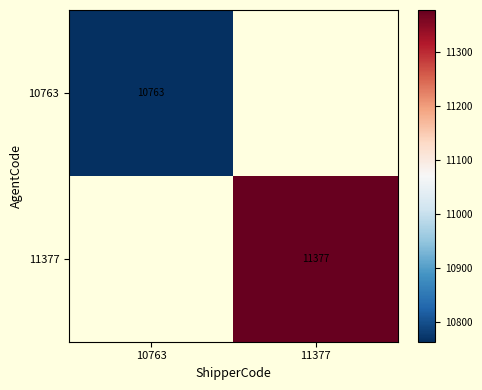

At how many categories does at least one series exceed 10971?

1